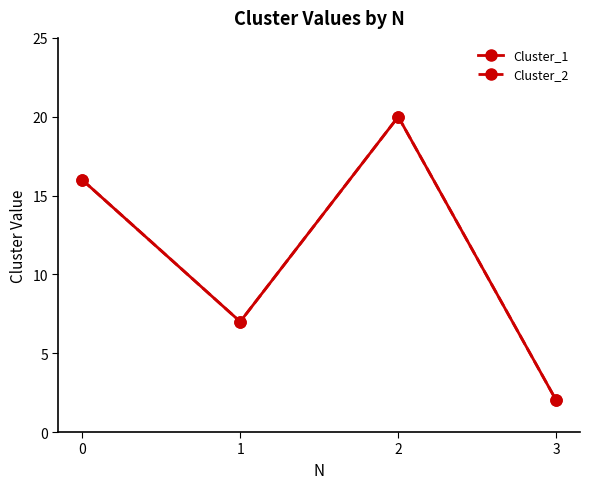

Is this an area chart (filled region under the line)?

No